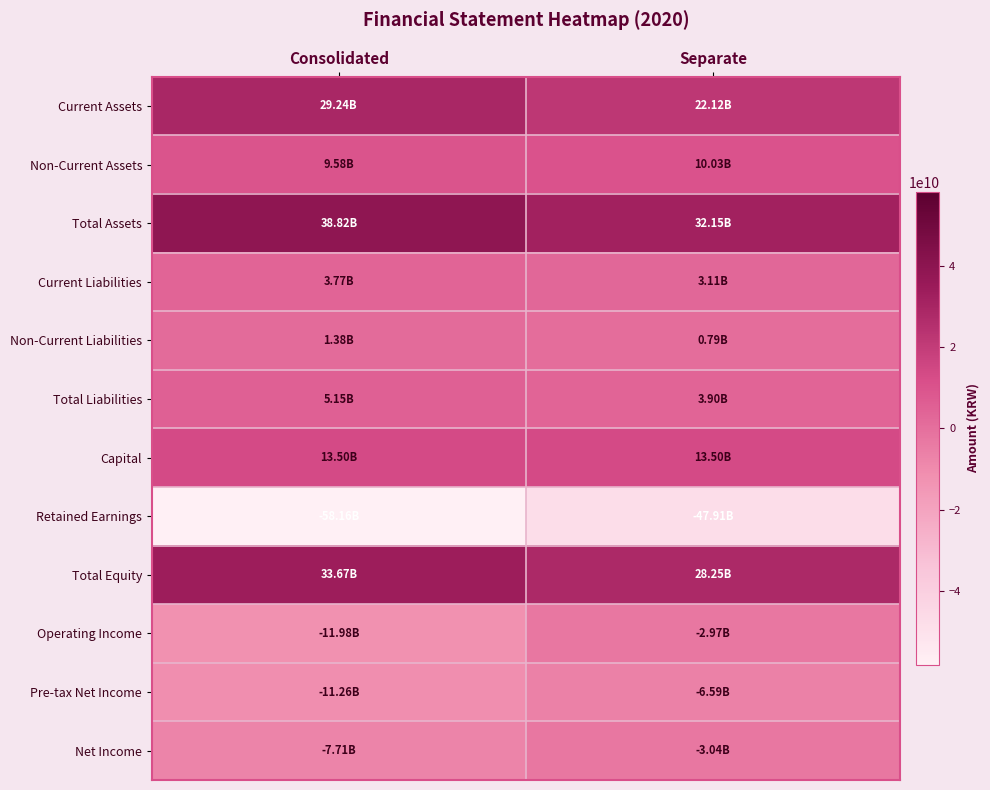

At which category is the sum across all series the highest?

Separate